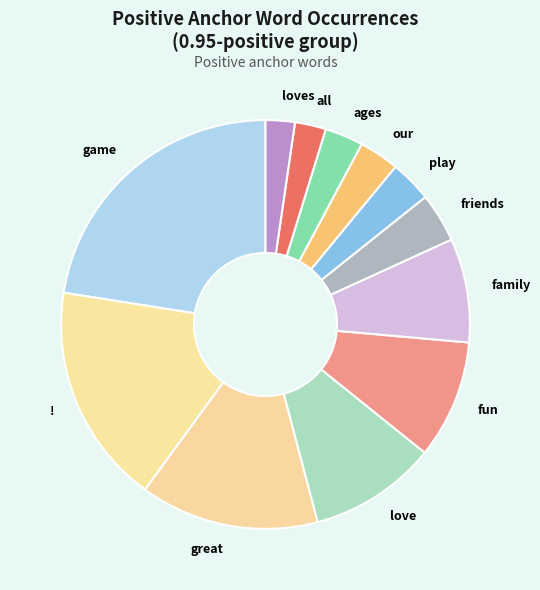

What is the largest slice in the pie chart?

game